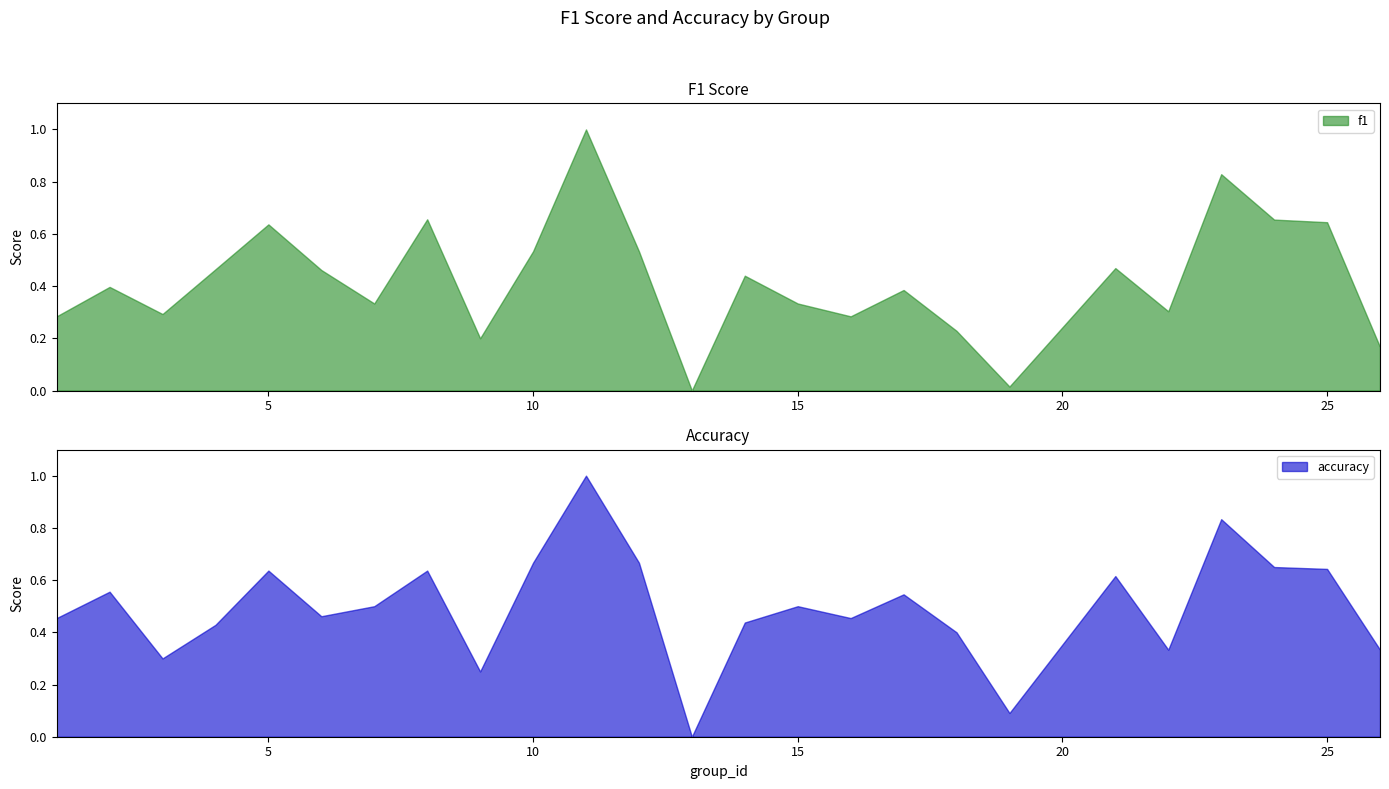

Does the chart display data point markers on the line(s)?

No